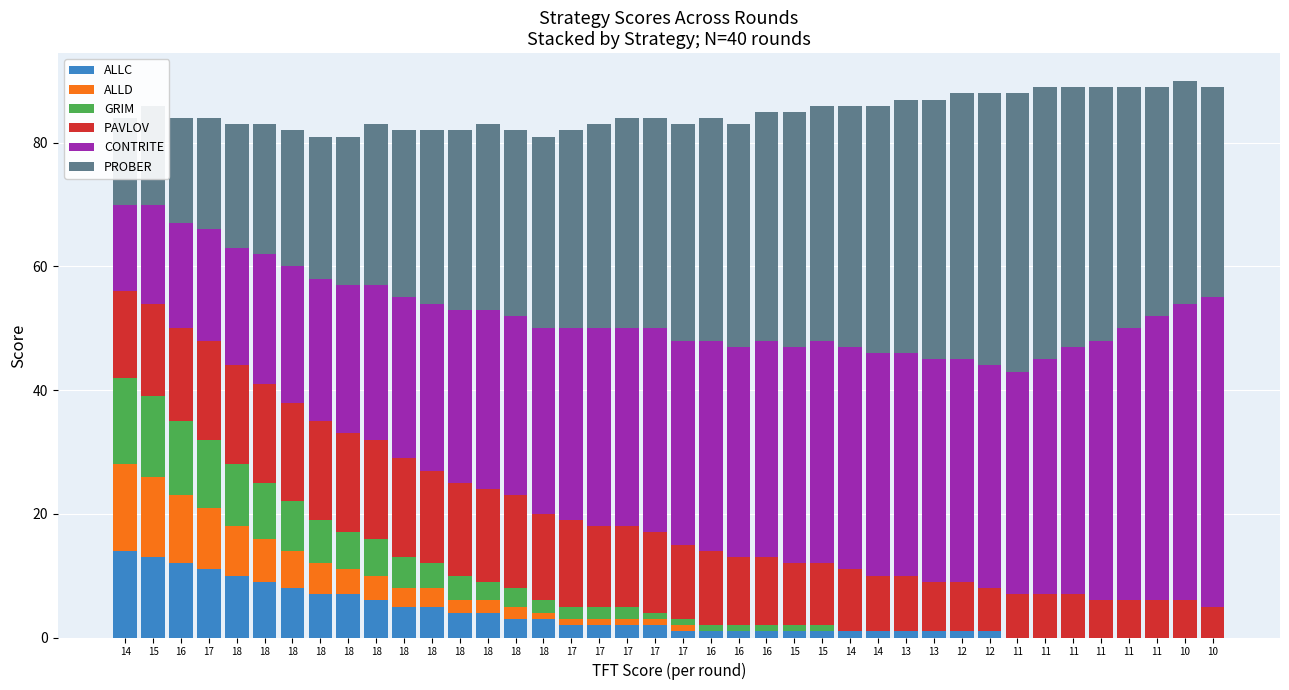

What is the minimum value for CONTRITE?

14